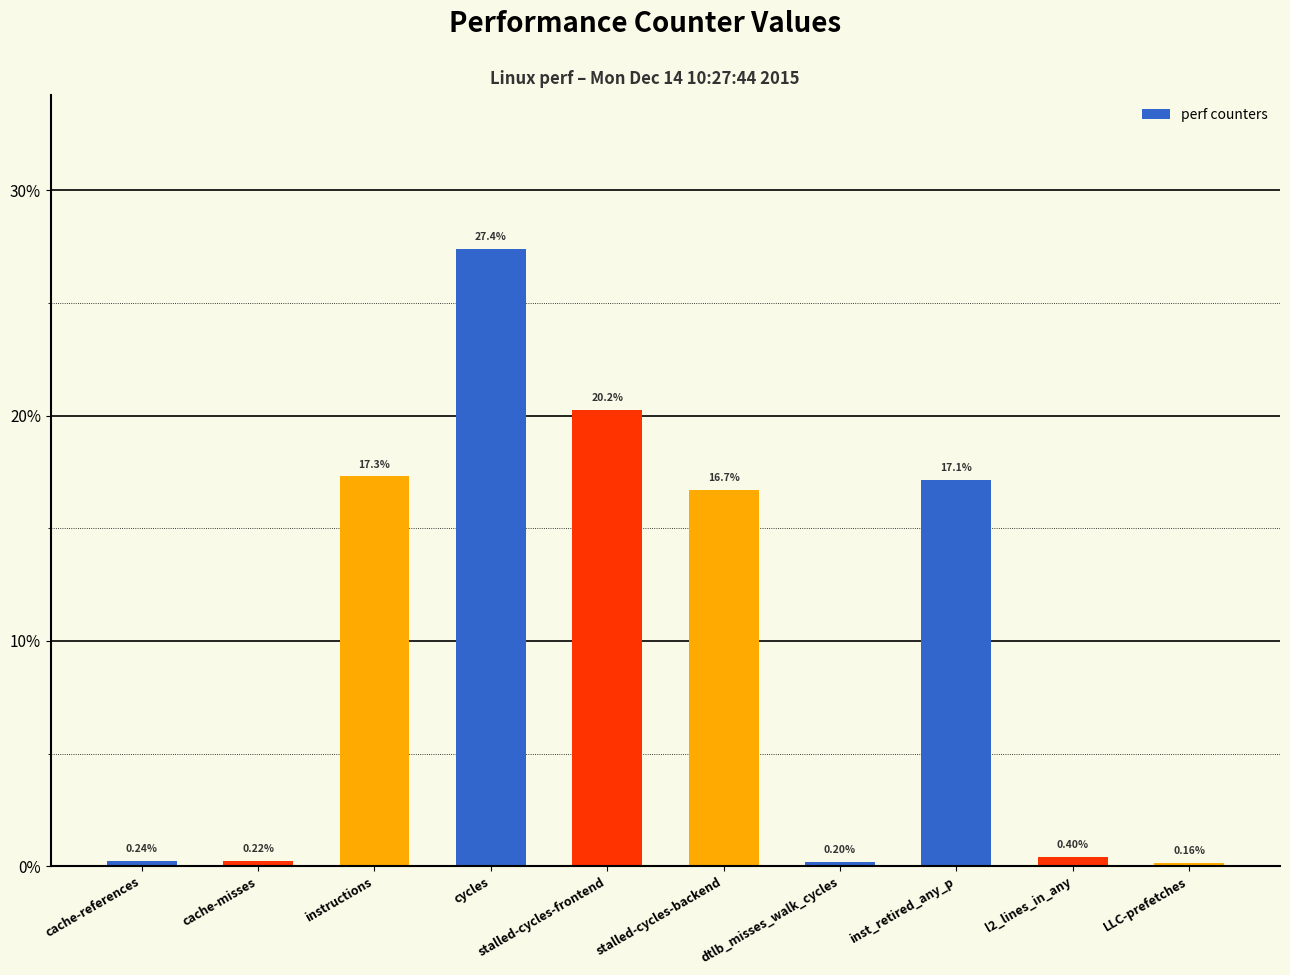

Rank the categories by value from lowest to highest.

LLC-prefetches, dtlb_misses_walk_cycles, cache-misses, cache-references, l2_lines_in_any, stalled-cycles-backend, inst_retired_any_p, instructions, stalled-cycles-frontend, cycles